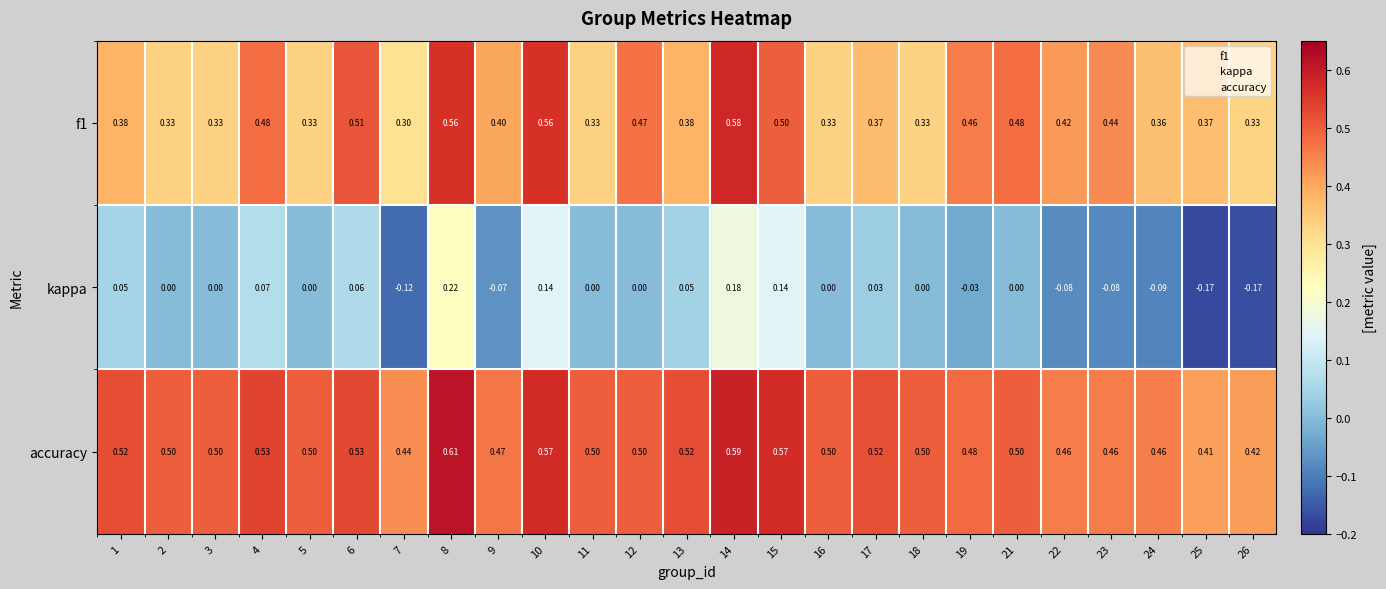

Rank the series at 17 from highest to lowest value.

accuracy, f1, kappa